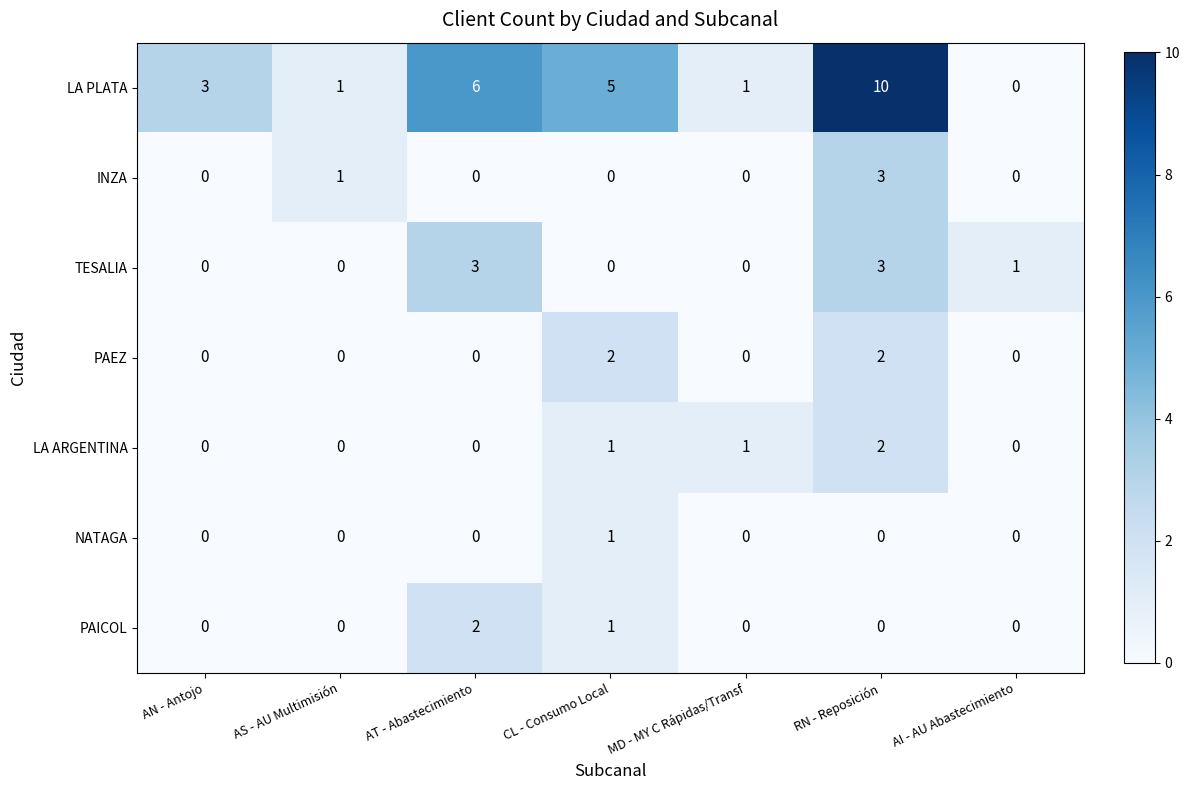

What is the difference between the maximum and minimum values in the LA PLATA series?

10